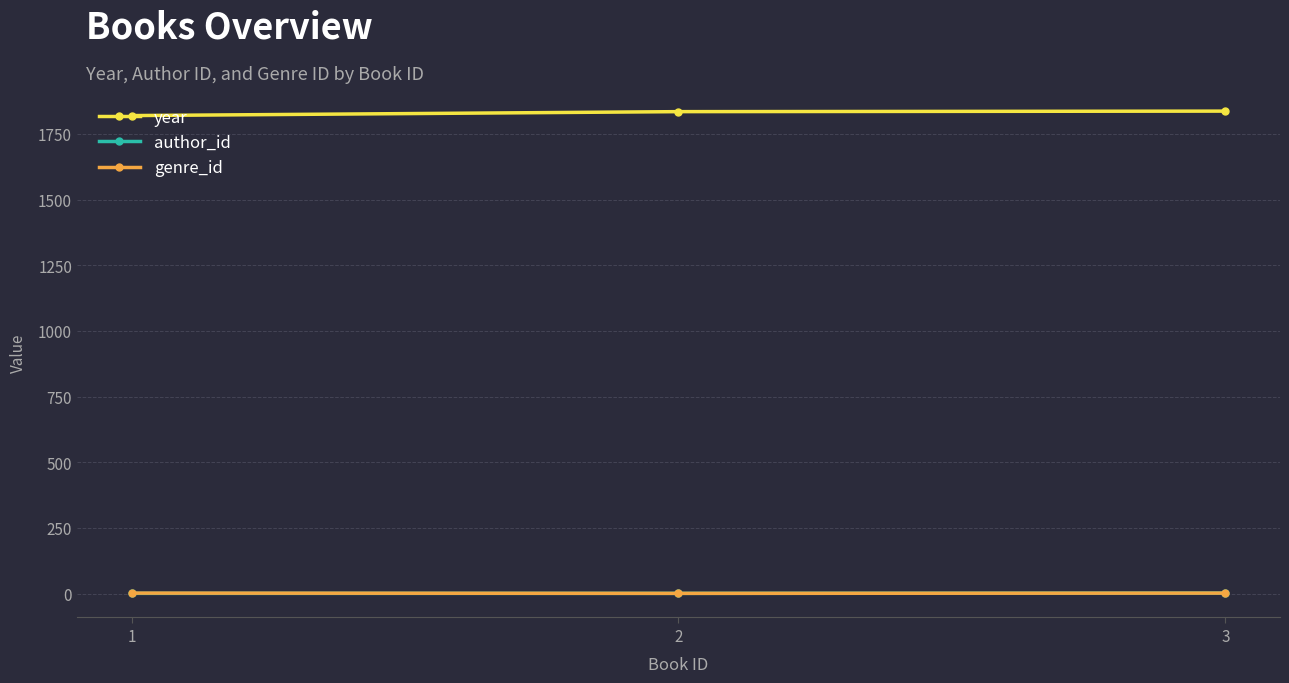

What is the maximum value shown in the chart?

1837